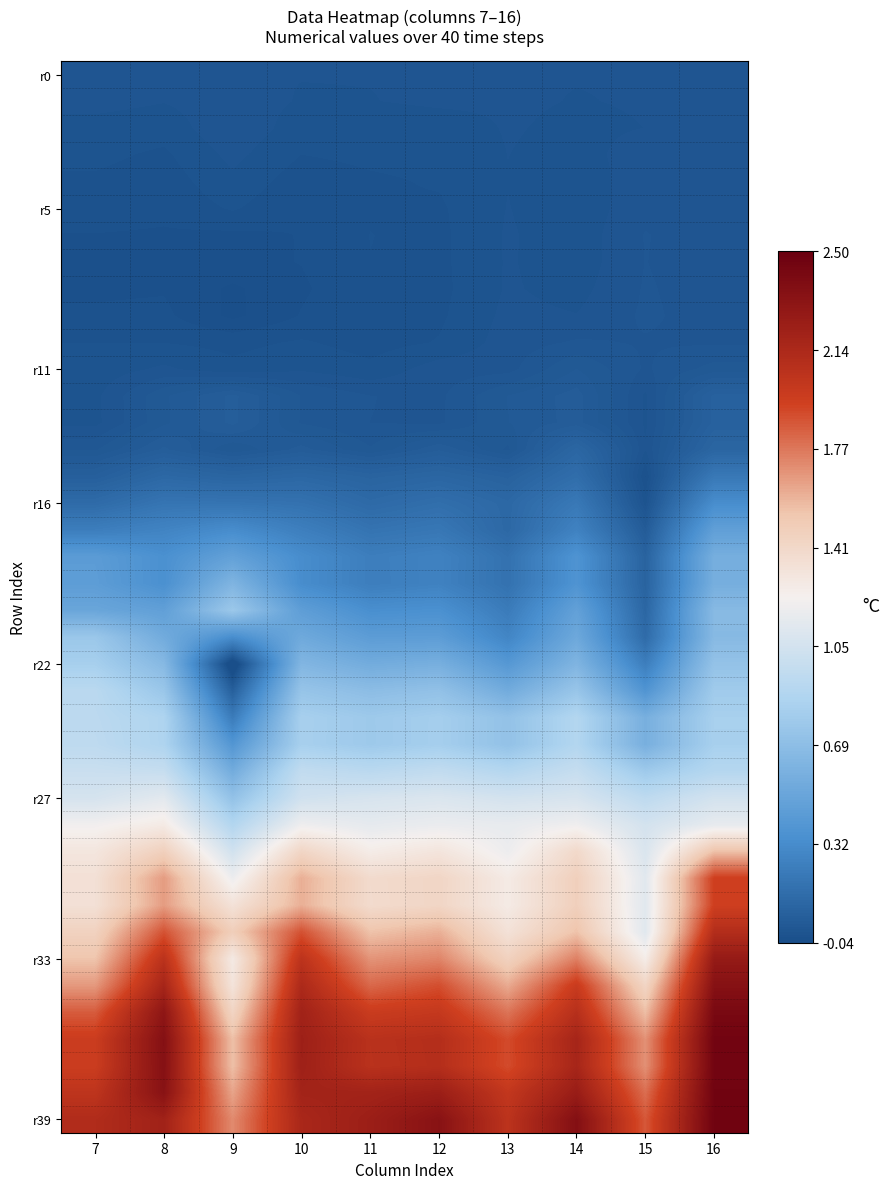

At how many categories does at least one series exceed 1?

10